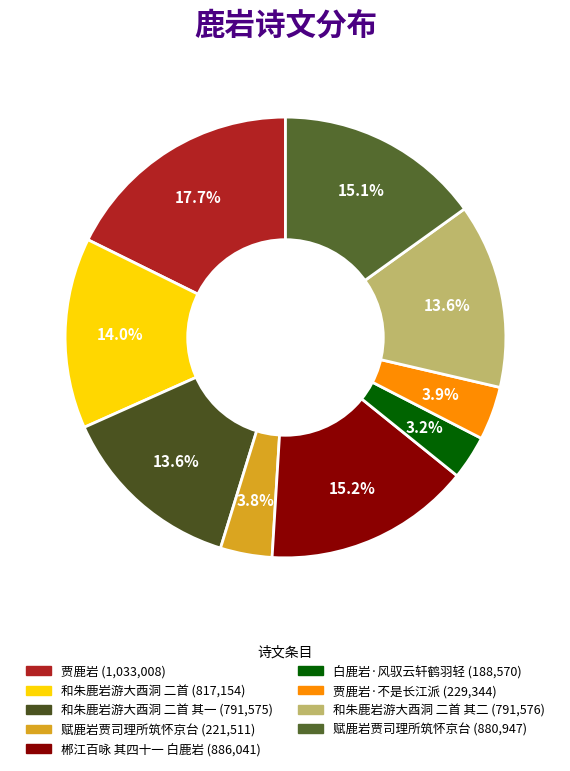

To the nearest percent, what is the difference between the largest and smallest slice percentages?

14%